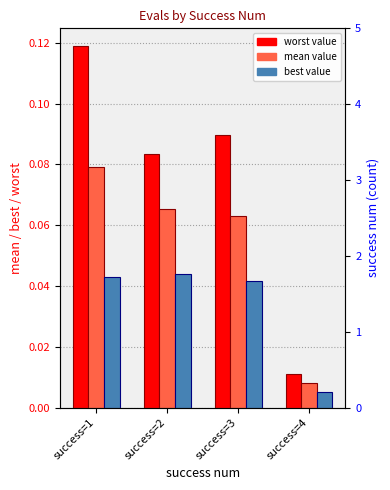

What is the total value across all series at success=3?

0.2